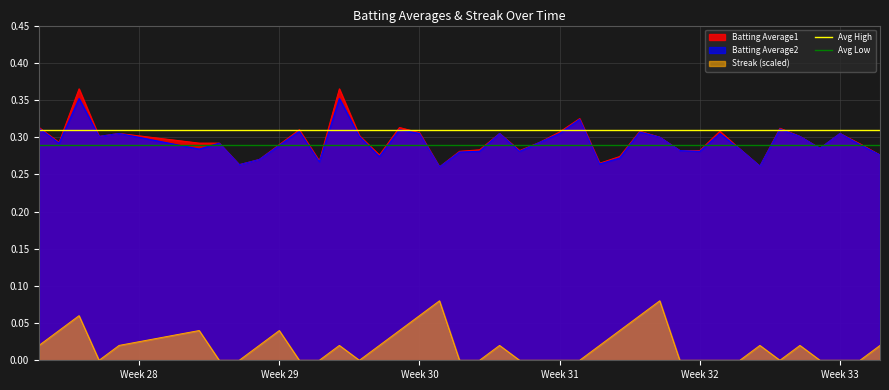

True or false: Batting Average1 and Streak (scaled) intersect in this chart.

False